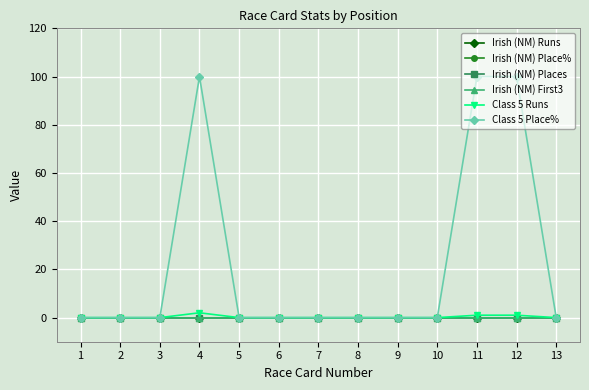

Rank the series by their maximum value, from lowest to highest.

Irish (NM) Runs, Irish (NM) Place%, Irish (NM) Places, Irish (NM) First3, Class 5 Runs, Class 5 Place%